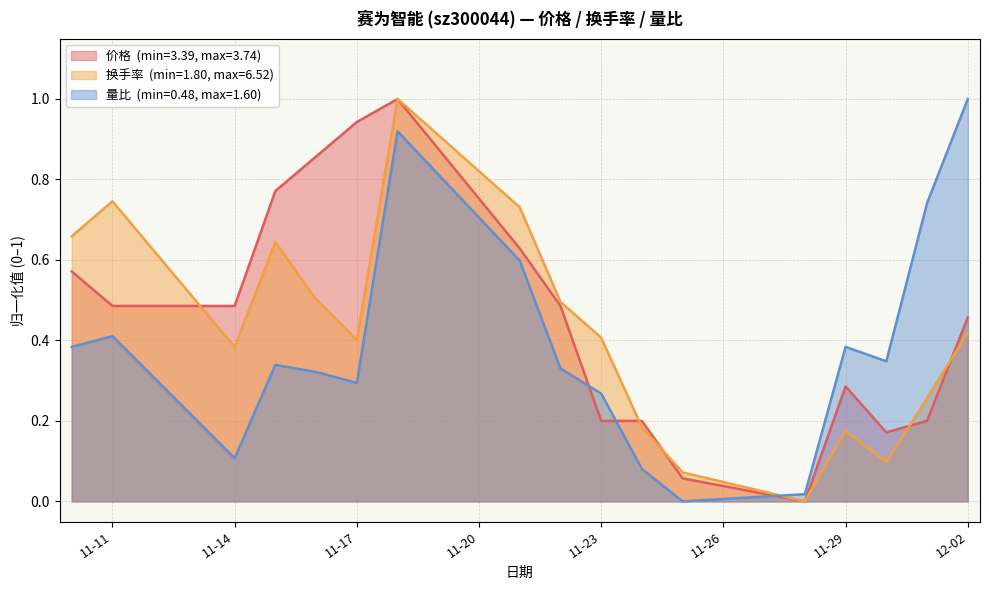

What is the average value of the 换手率 series?

0.4